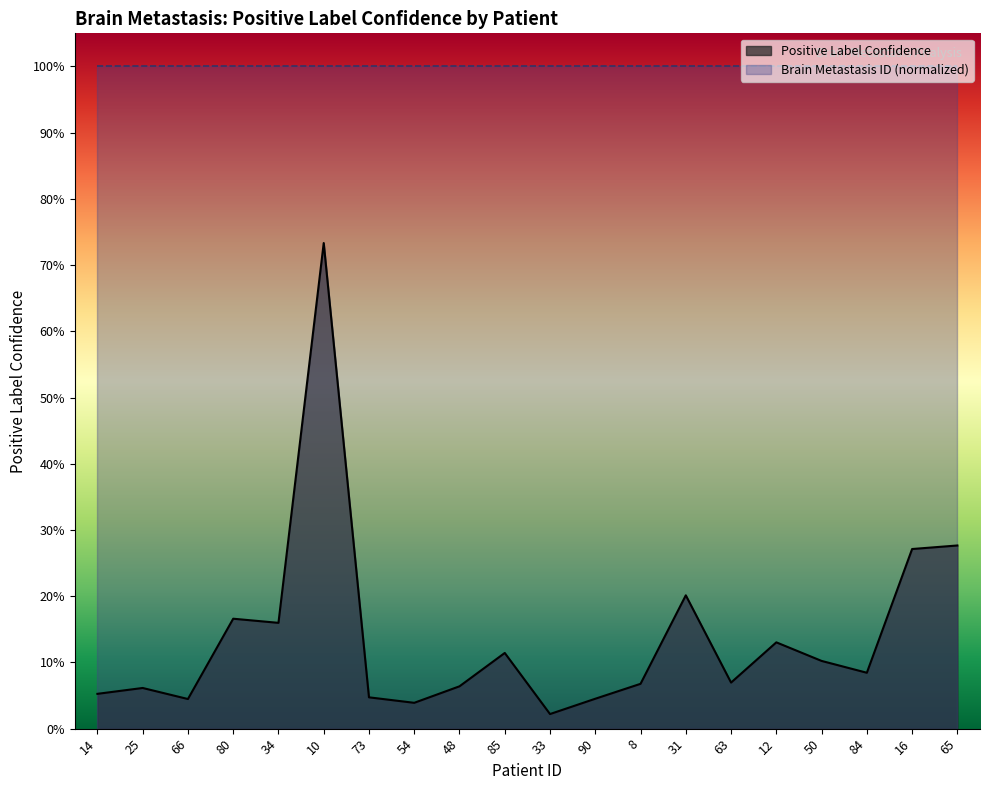

Is it true that the value at 73 is 0.0?

False